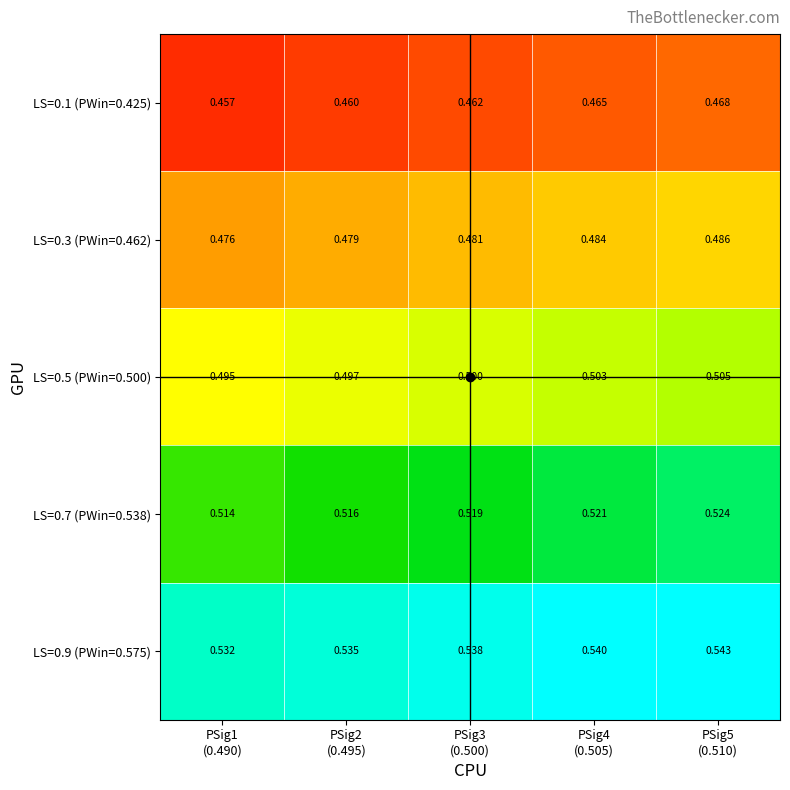

Which series has the largest total across all categories?

LS=0.9 (PWin=0.575)